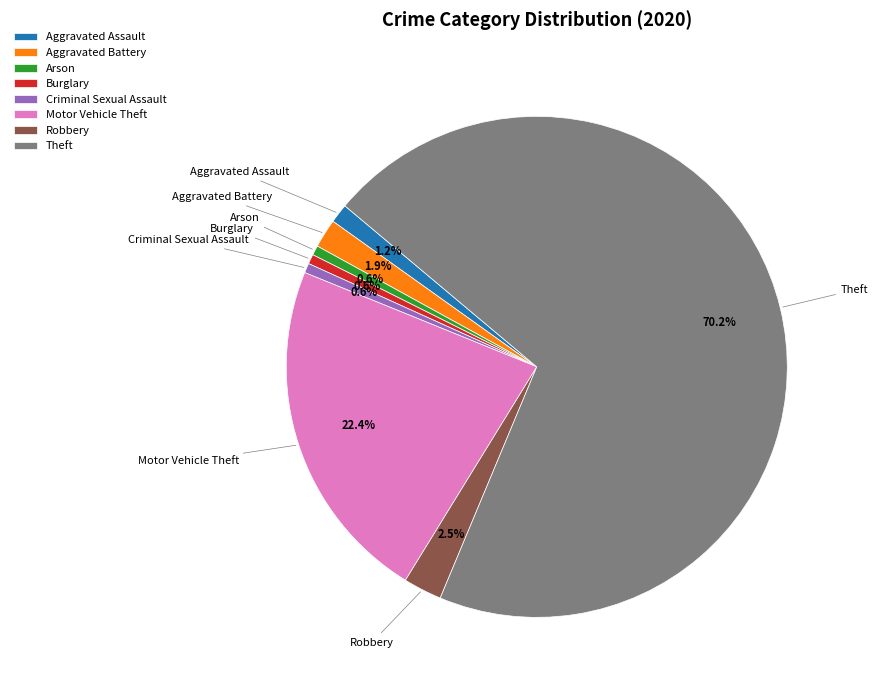

Count the number of slices in the pie.

8